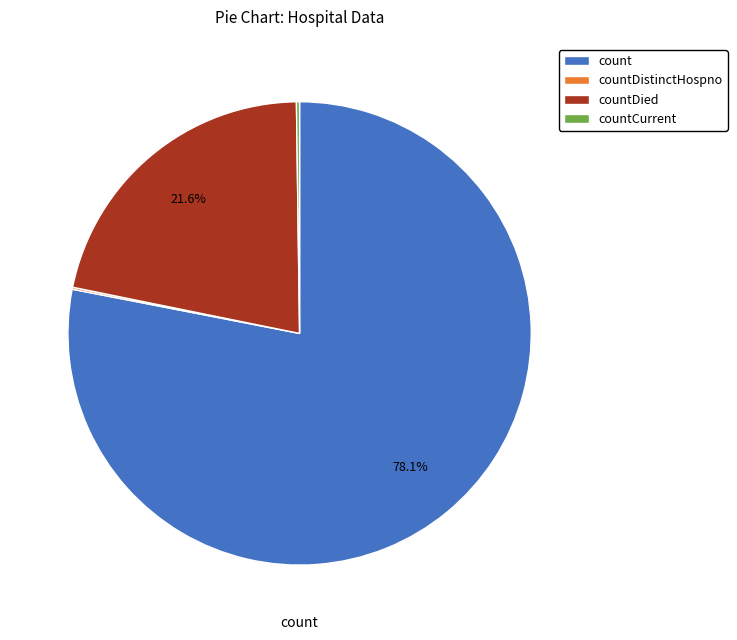

What is the largest slice in the pie chart?

count